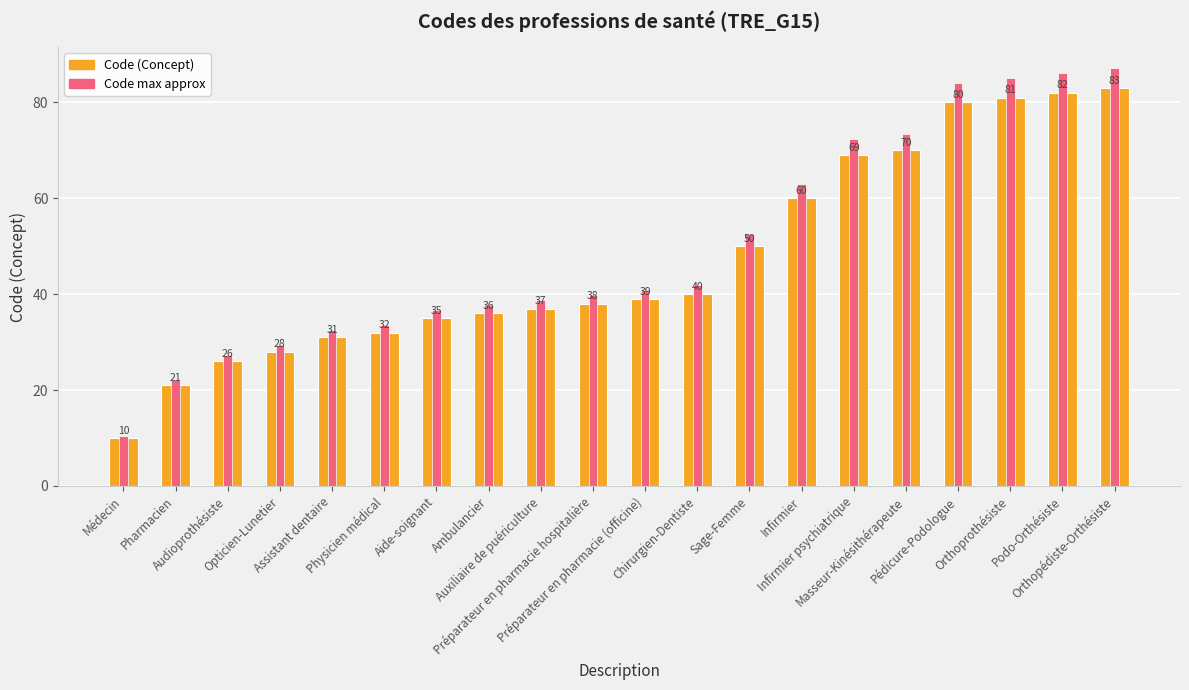

Which category has the highest value across all series?

Orthopédiste-Orthésiste